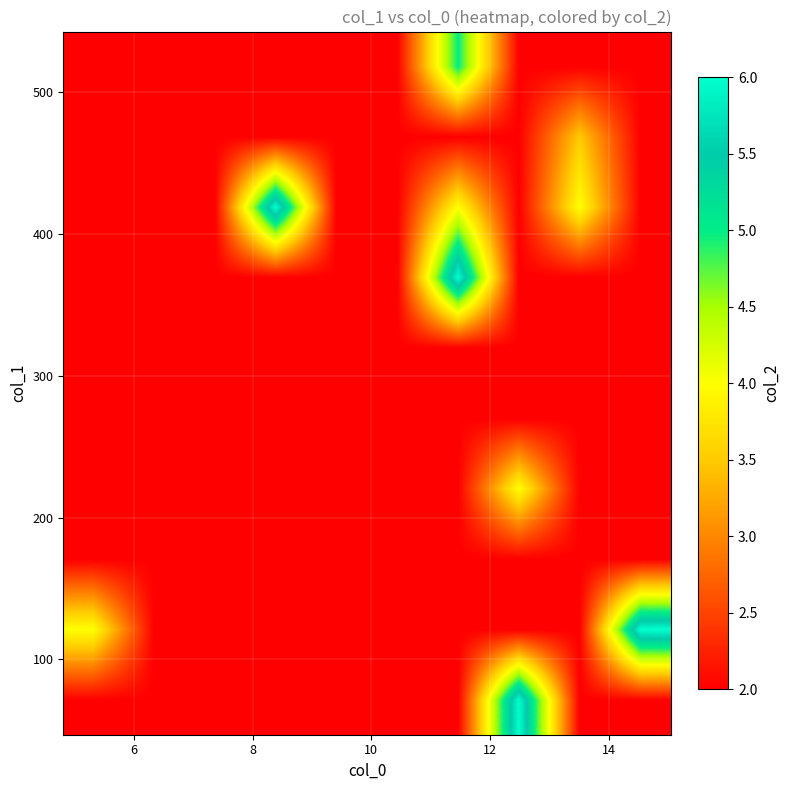

What is the smallest value displayed?

2.0